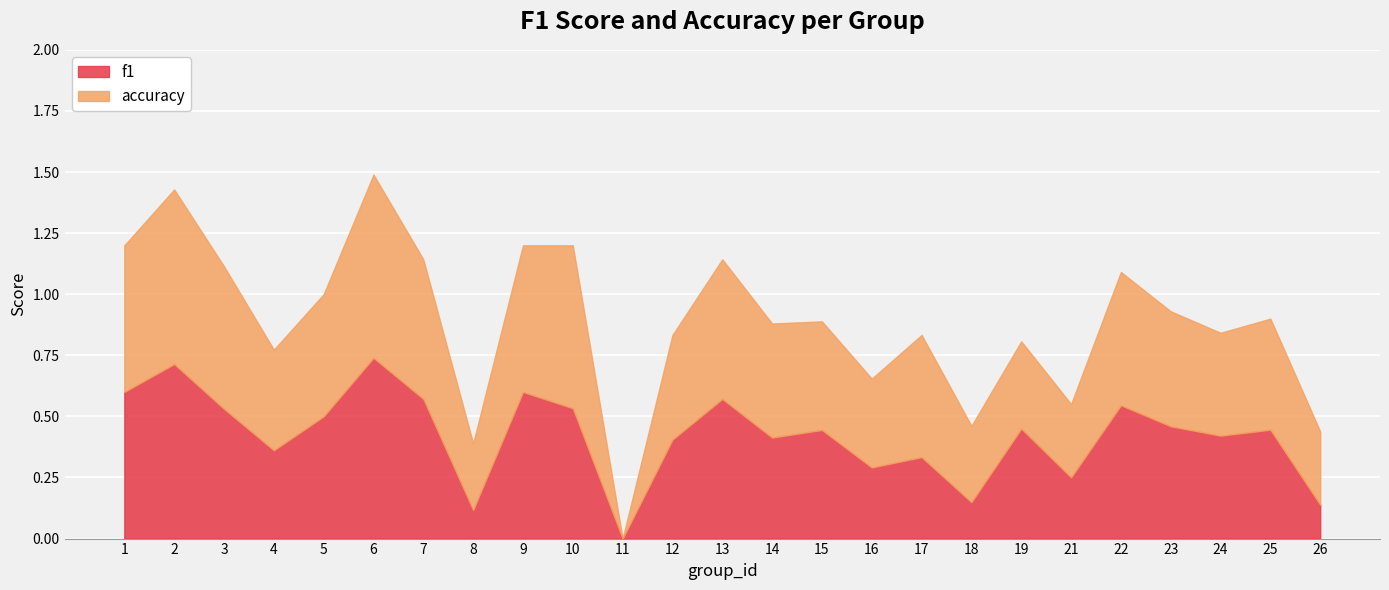

Rank the series by their maximum value, from highest to lowest.

accuracy, f1